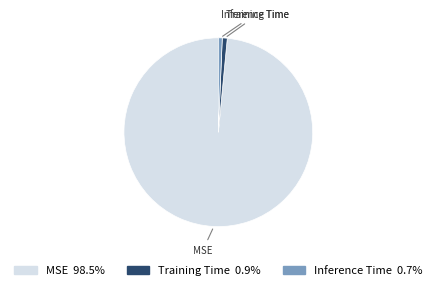

Does MSE represent more than half of the total?

Yes